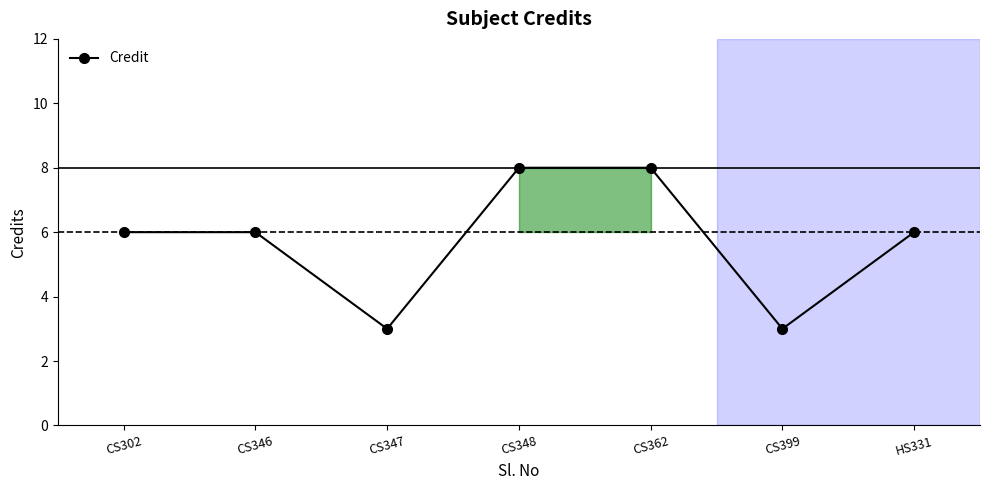

How many series are shown in this chart?

1